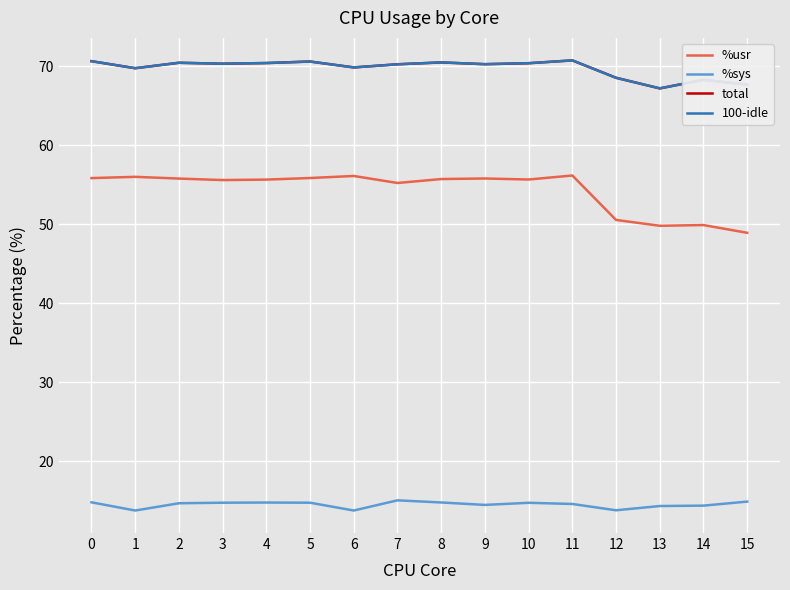

Is the value of total at 15 greater than the value of %sys at 2?

Yes